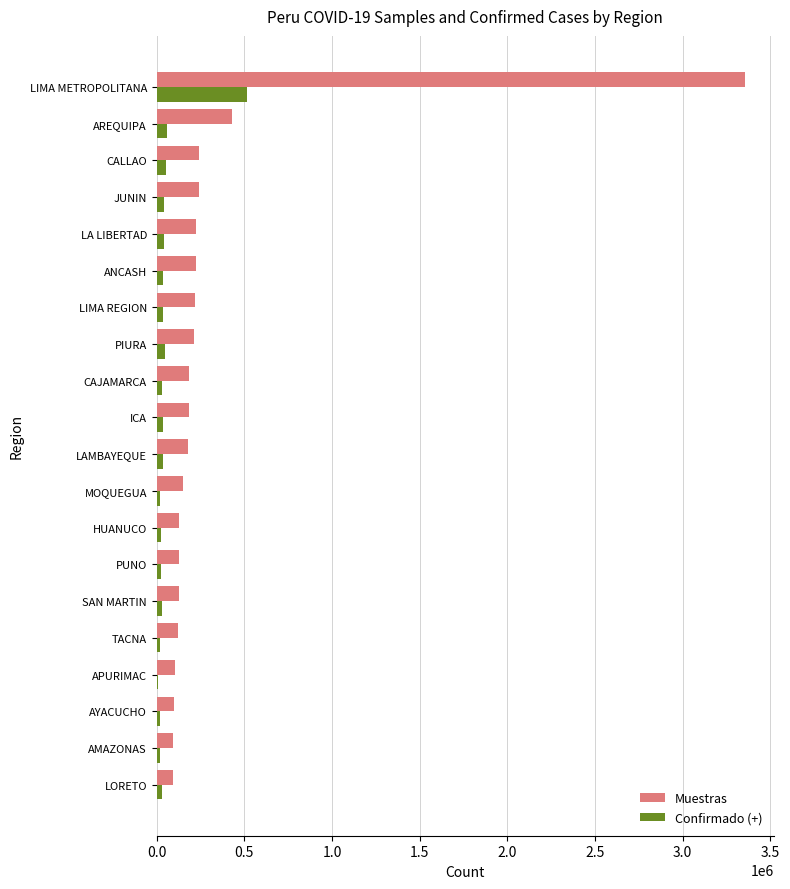

Which series has the largest total across all categories?

Muestras